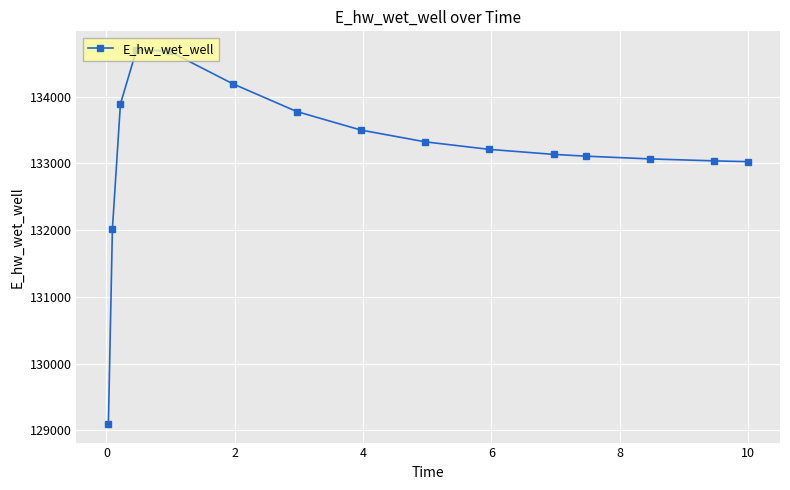

What is the minimum value shown in the chart?

129097.3